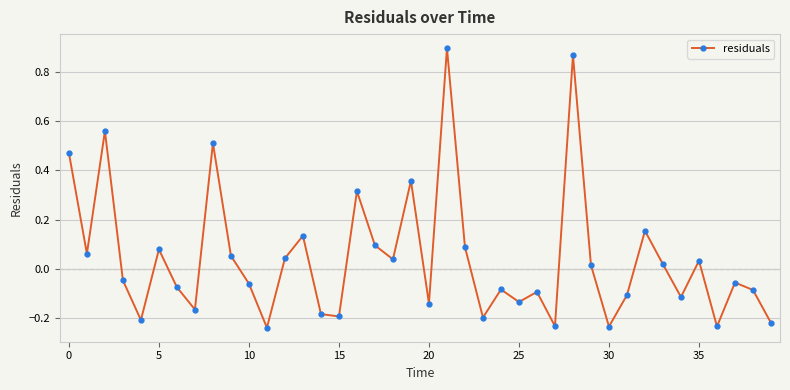

What is the sum of all values?

1.7